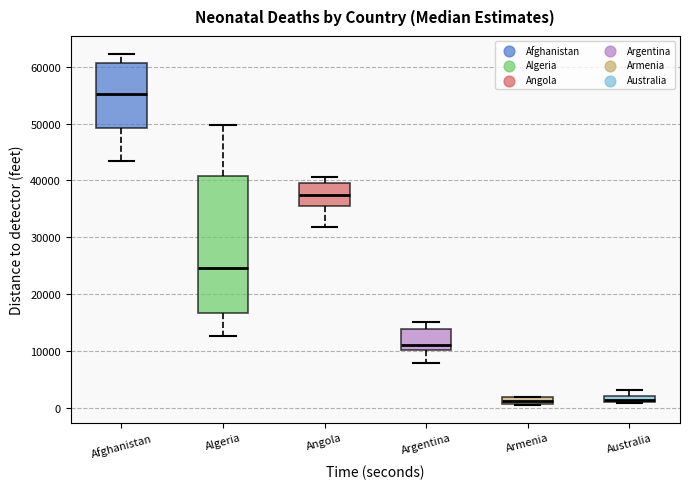

Which box has the highest median line?

Afghanistan